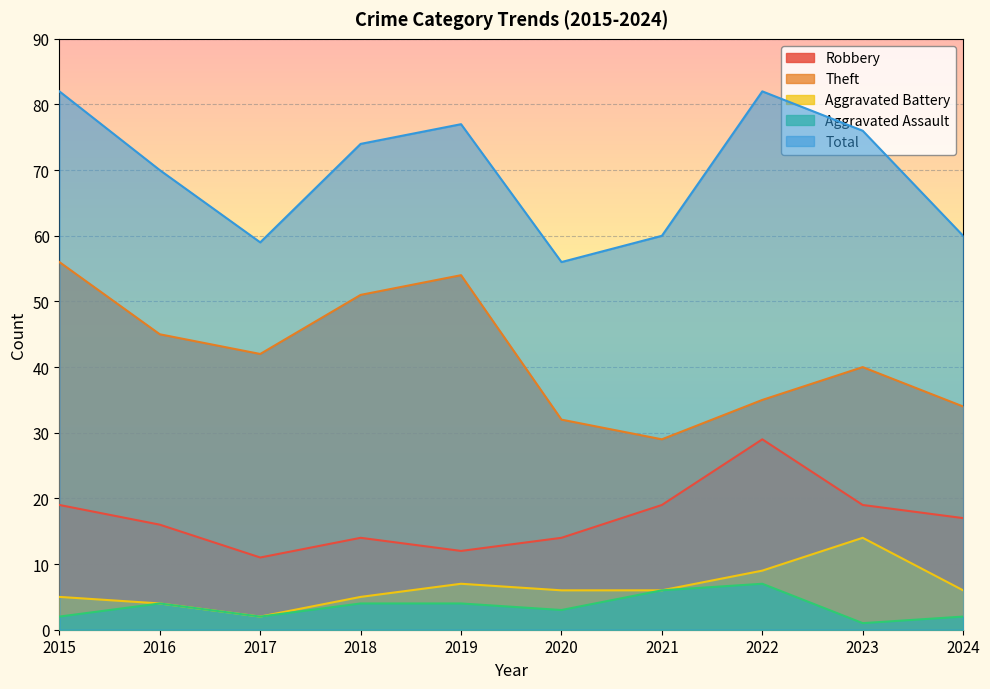

What is the value of the Total point at the 4th from the left?

74